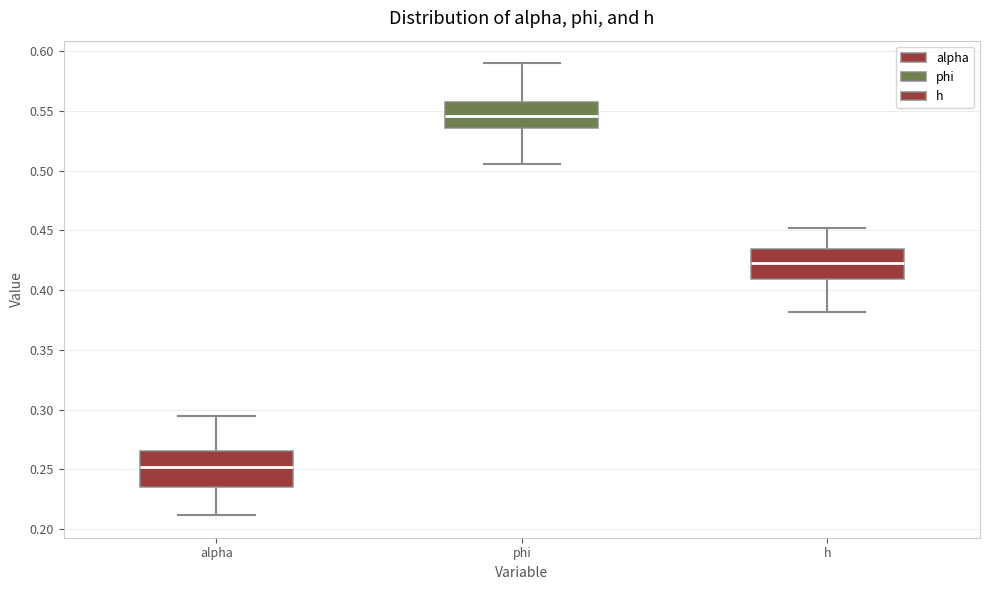

Reading left to right, transcribe this box plot: for each box, give where its median line is, the range the box spans, and where its two whiskers end, as read against the y-axis. The values are not printed on the chart, so give them approximately, as read against the axis.

alpha: median 0.250, box 0.235 to 0.265, whiskers 0.210 to 0.295
phi: median 0.545, box 0.535 to 0.560, whiskers 0.505 to 0.590
h: median 0.425, box 0.410 to 0.435, whiskers 0.380 to 0.450